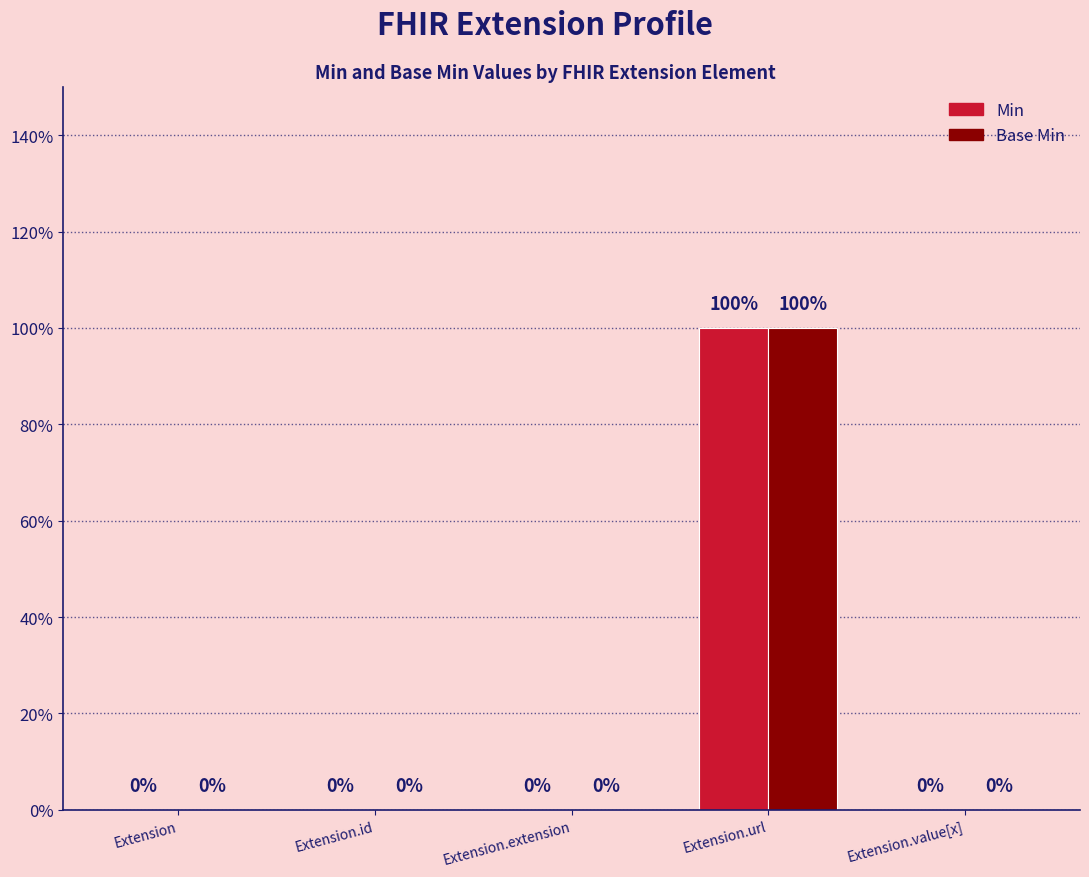

Reading right to left, what are all the values shown in this chart?

Min: Extension.value[x]=0	Extension.url=1	Extension.extension=0	Extension.id=0	Extension=0
Base Min: Extension.value[x]=0	Extension.url=1	Extension.extension=0	Extension.id=0	Extension=0